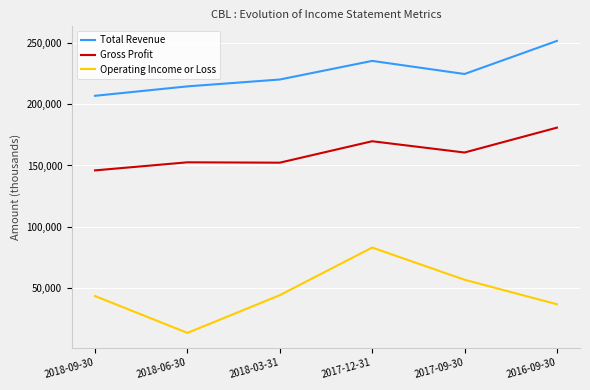

True or false: Gross Profit and Operating Income or Loss cross at least once.

False